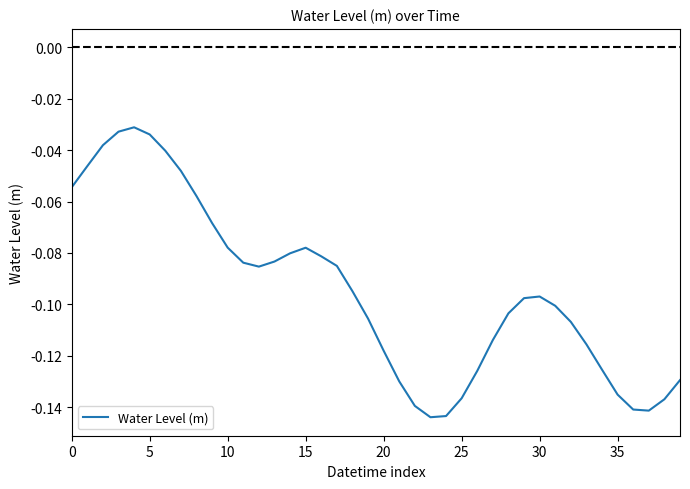

Is this an area chart (filled region under the line)?

No